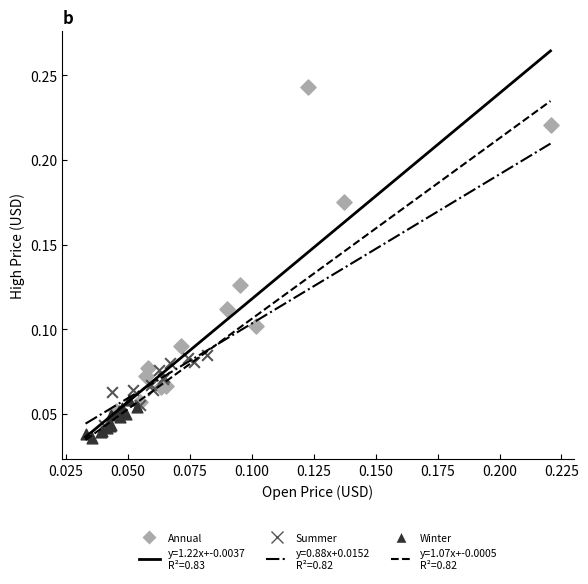

Which series has the largest Y range (max minus min)?

Annual